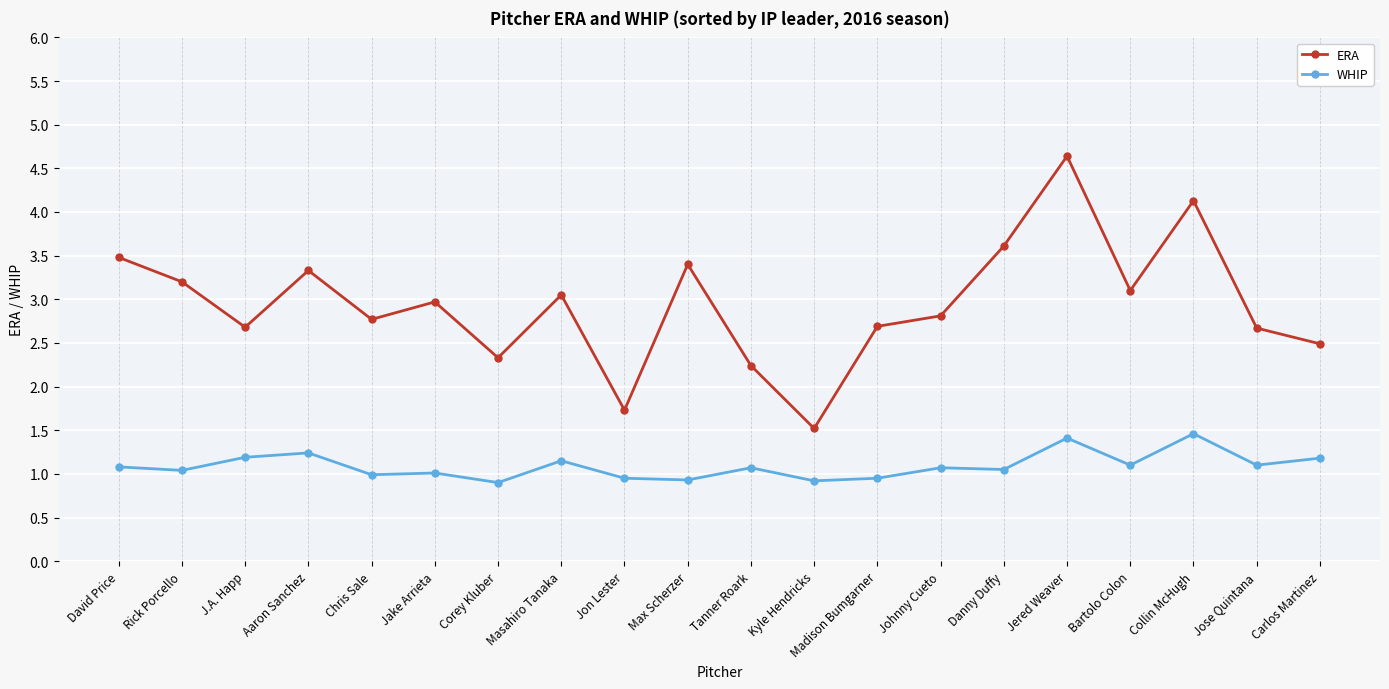

What is the sum of all ERA values?

58.8